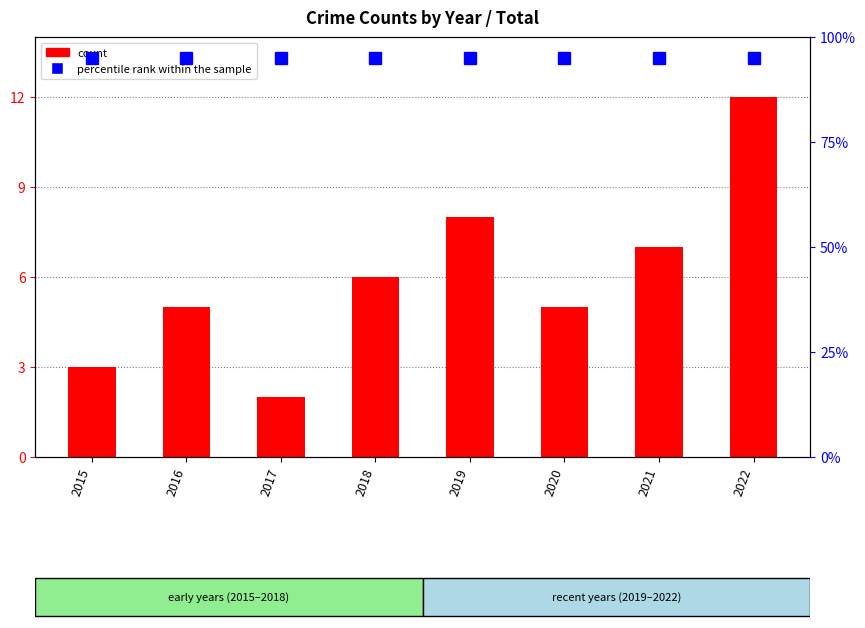

Between 2015 and 2020, which series saw the biggest shift?

count